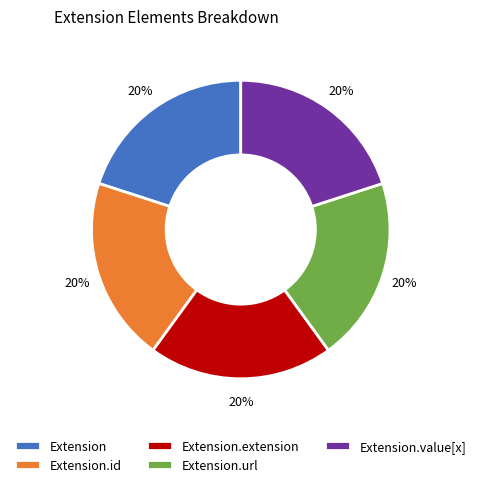

How many segments does this pie chart have?

5